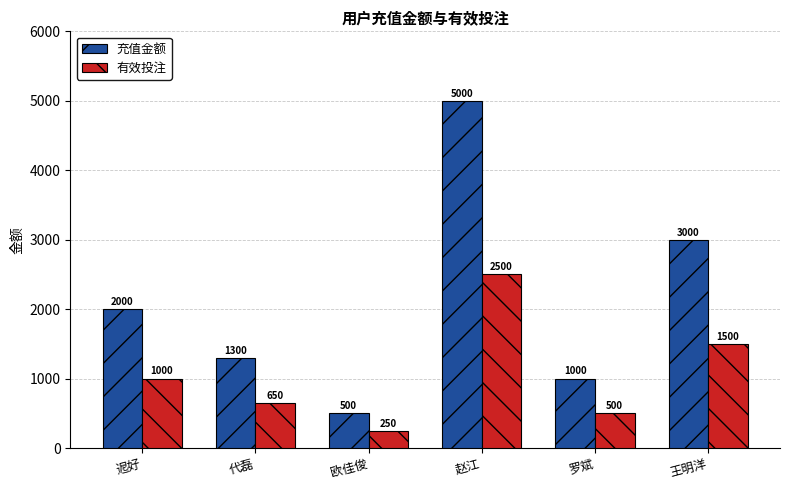

Reading left to right, extract all data points from this chart.

充值金额: 迡好=2000	代磊=1300	欧佳俊=500	赵江=5000	罗斌=1000	王明洋=3000
有效投注: 迡好=1000	代磊=650	欧佳俊=250	赵江=2500	罗斌=500	王明洋=1500